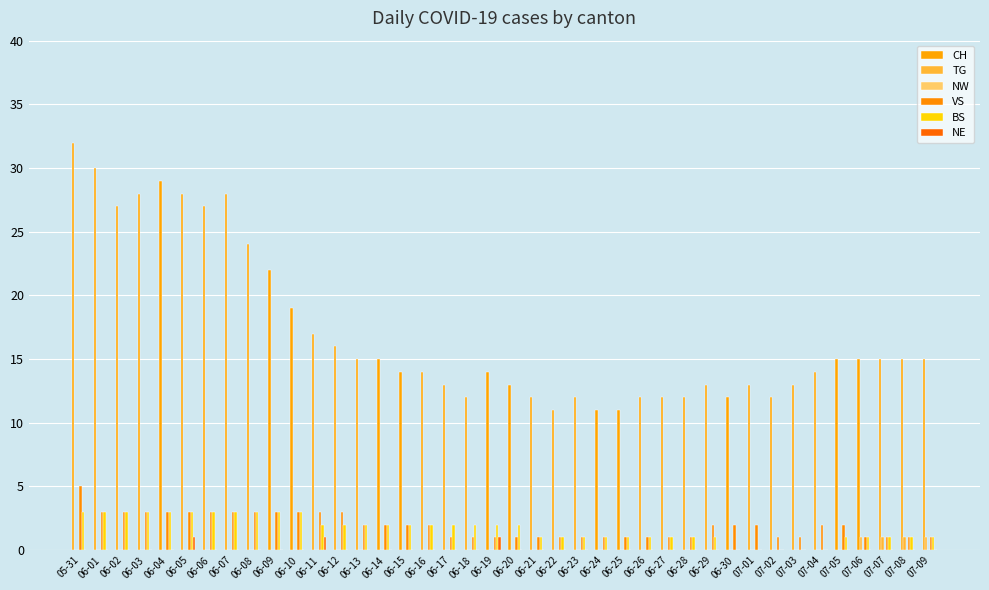

What is the total value across all series at 06-11?

23